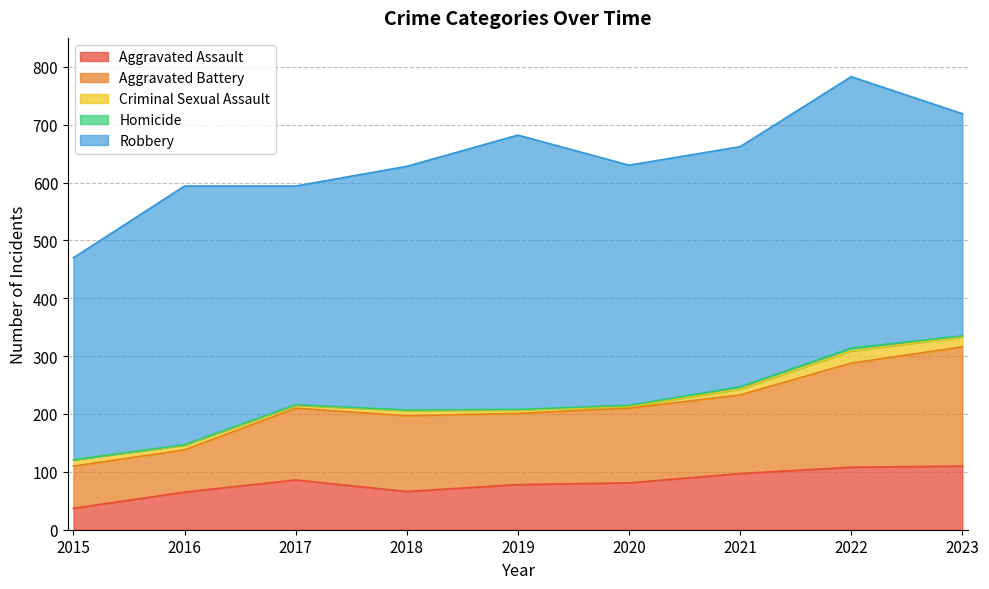

Rank the series at 2017 from lowest to highest value.

Homicide, Criminal Sexual Assault, Aggravated Assault, Aggravated Battery, Robbery